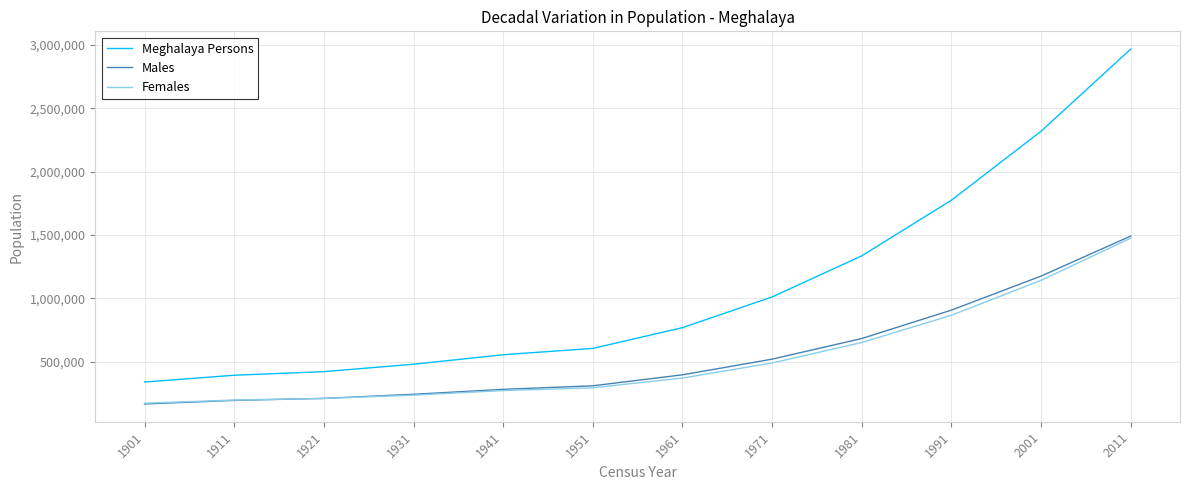

True or false: Females and Meghalaya Persons cross at least once.

False